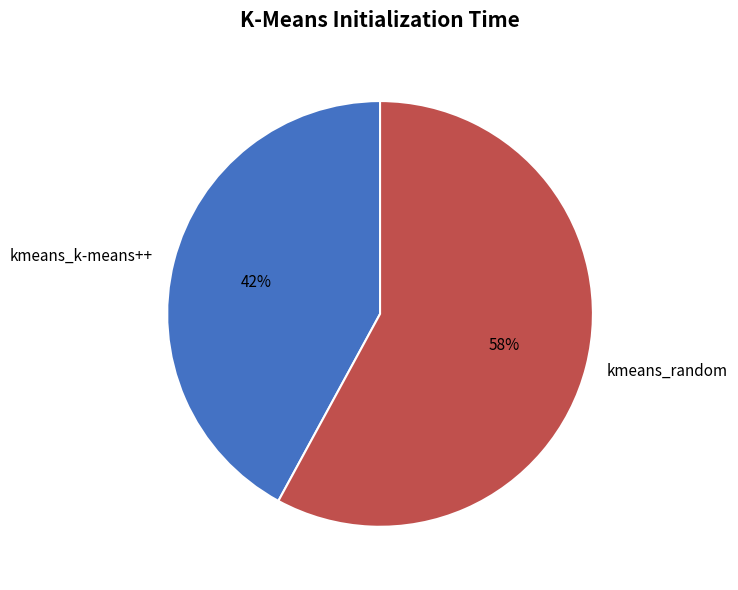

What is the ratio of the value at kmeans_k-means++ to the value at kmeans_random?

0.7